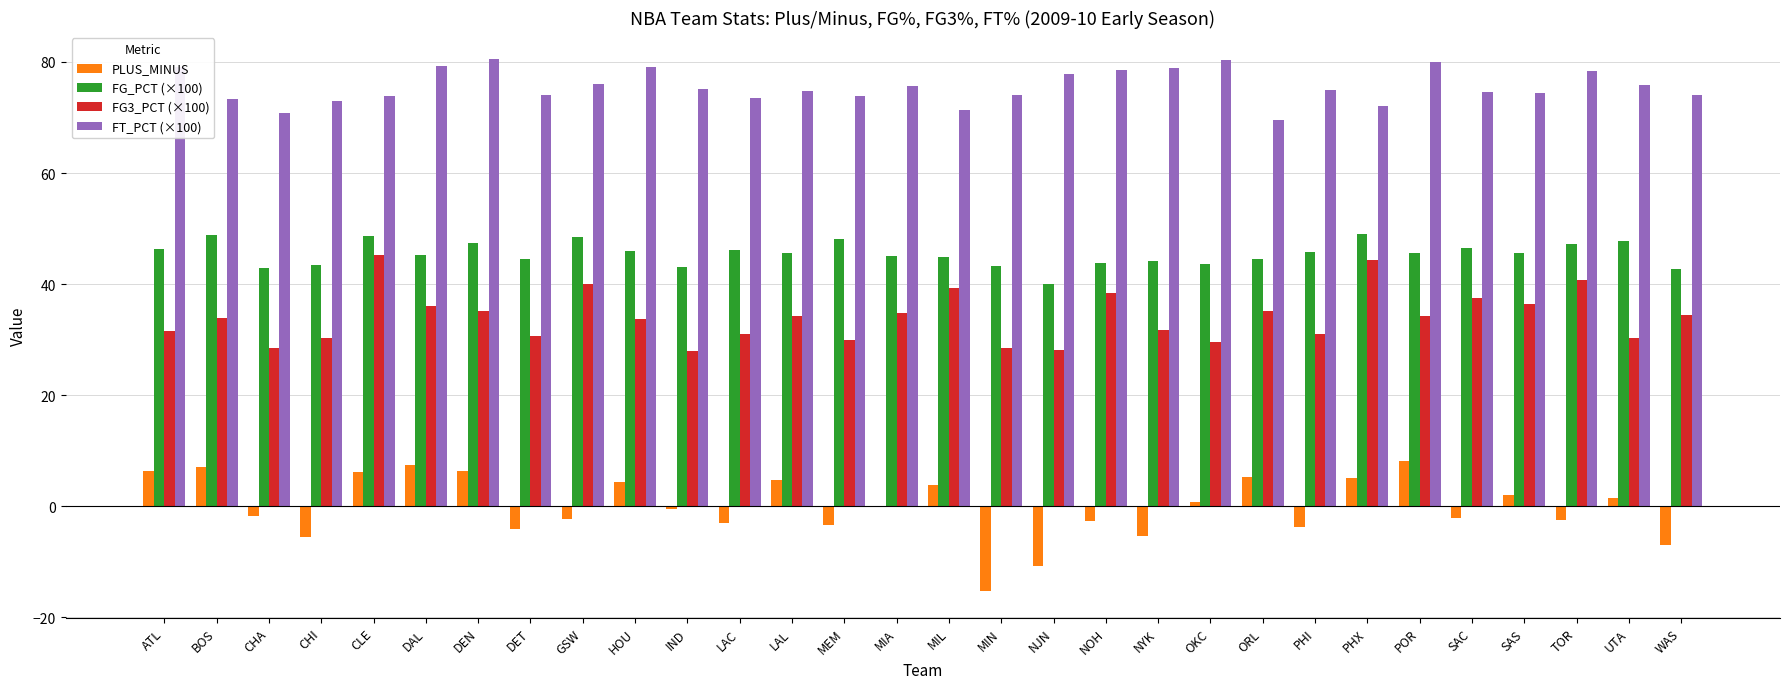

At which label does FG_PCT (×100) first exceed 45?

ATL